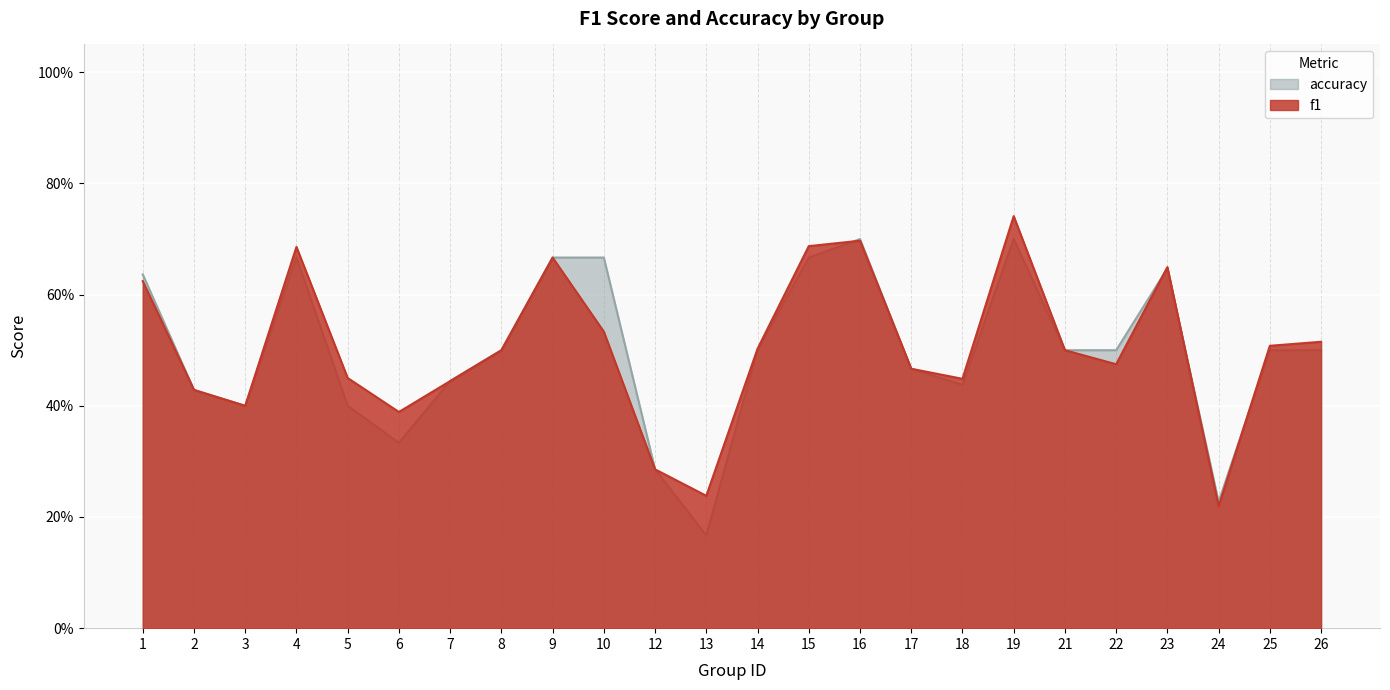

What is the sum of the accuracy values at 6 and 17?

0.8